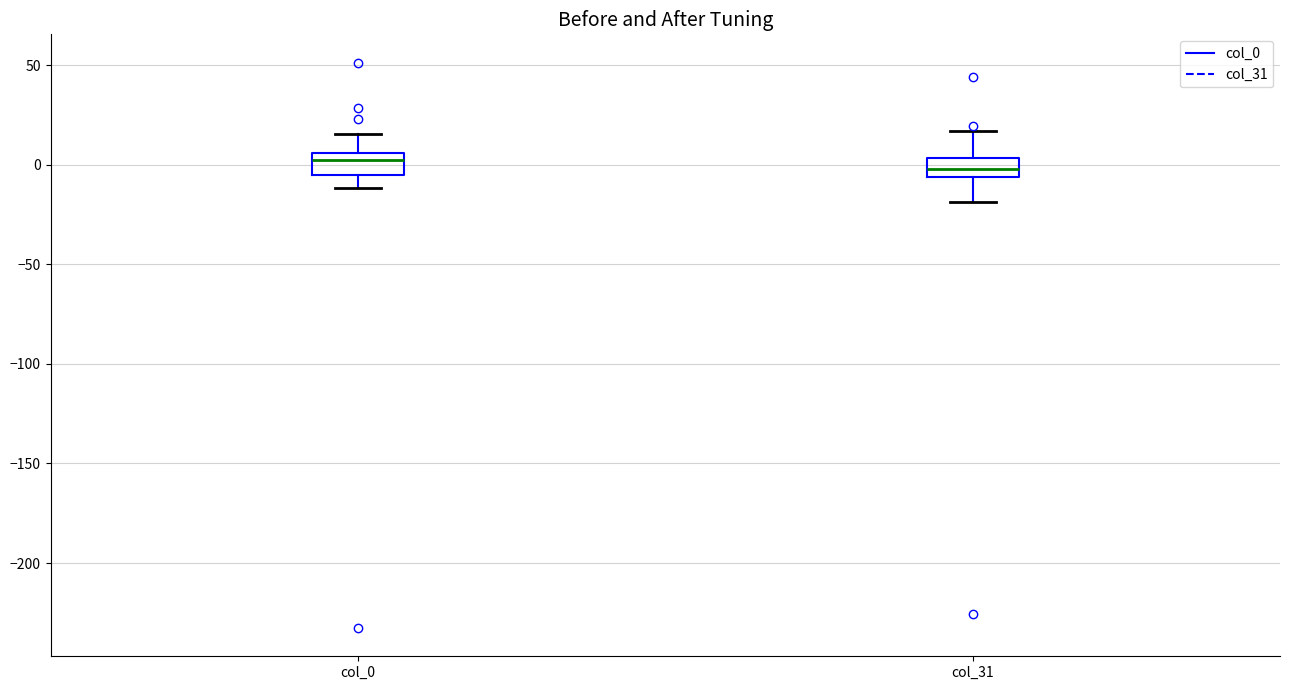

Reading left to right, transcribe this box plot: for each box, give where its median line is, the range the box spans, and where its two whiskers end, as read against the y-axis. The values are not printed on the chart, so give them approximately, as read against the axis.

col_0: median 0, box -5 to 5, whiskers -10 to 15
col_31: median 0, box -5 to 5, whiskers -20 to 15